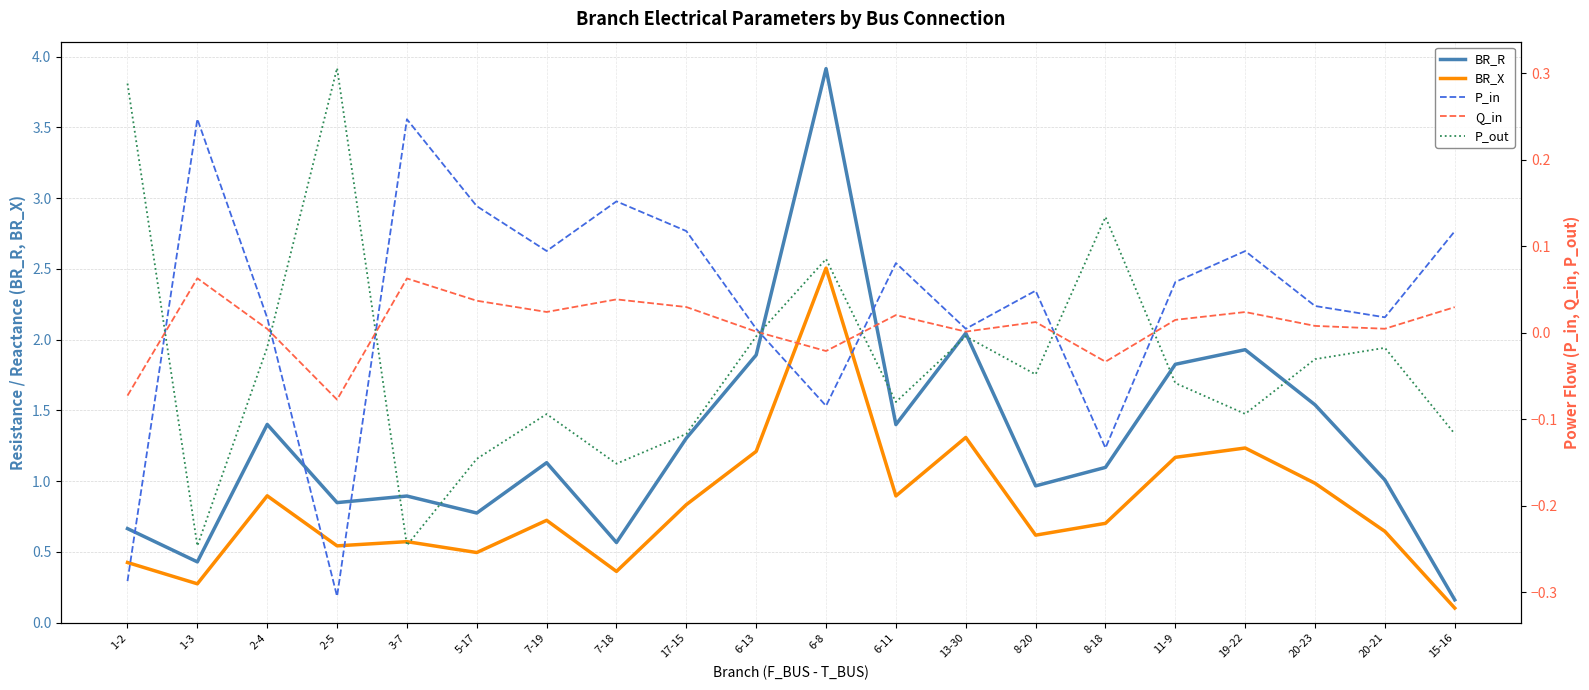

Which category has the highest value across all series?

6-8